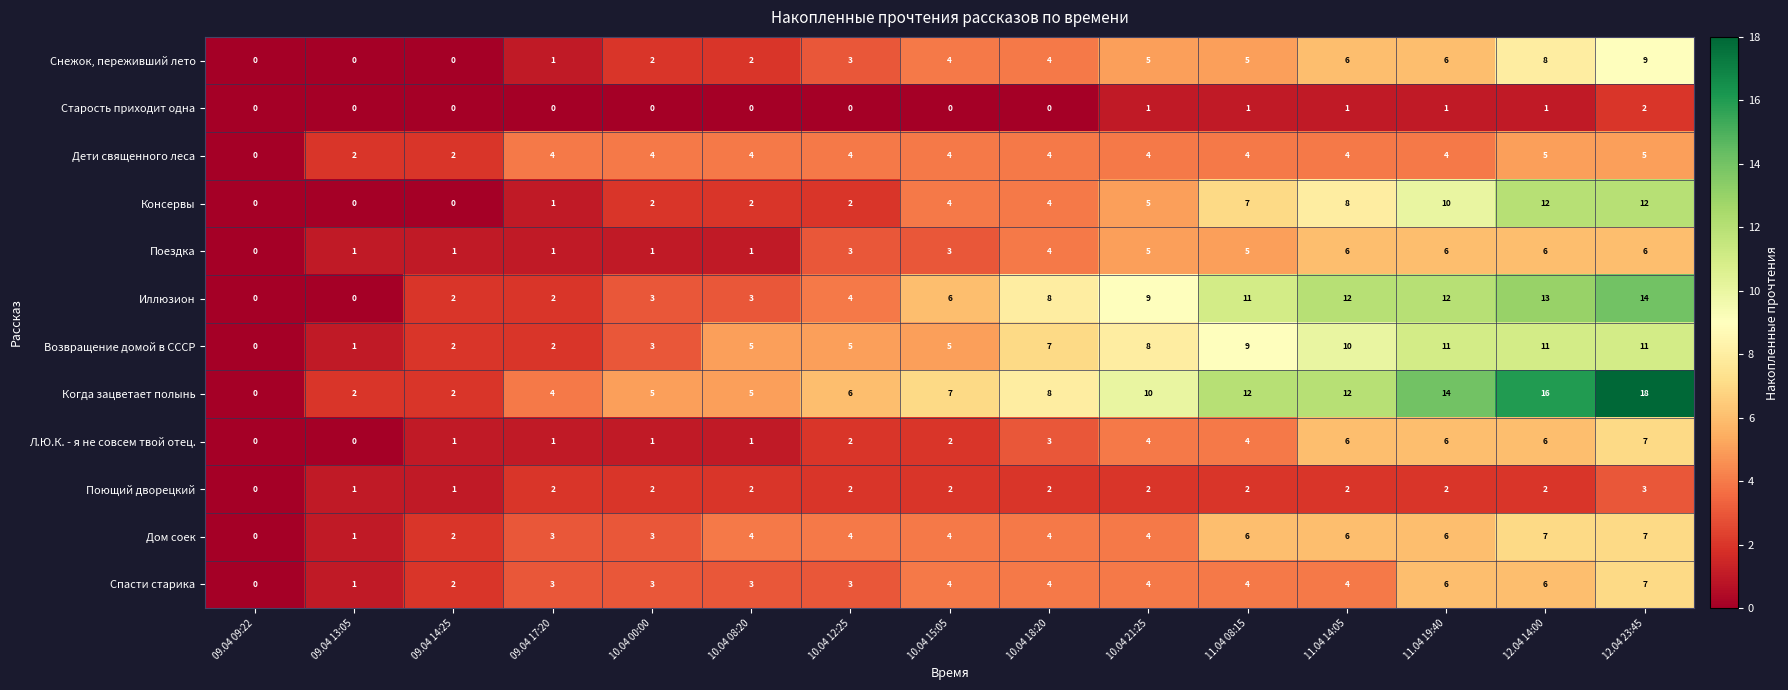

How many values in Консервы are above zero?

12